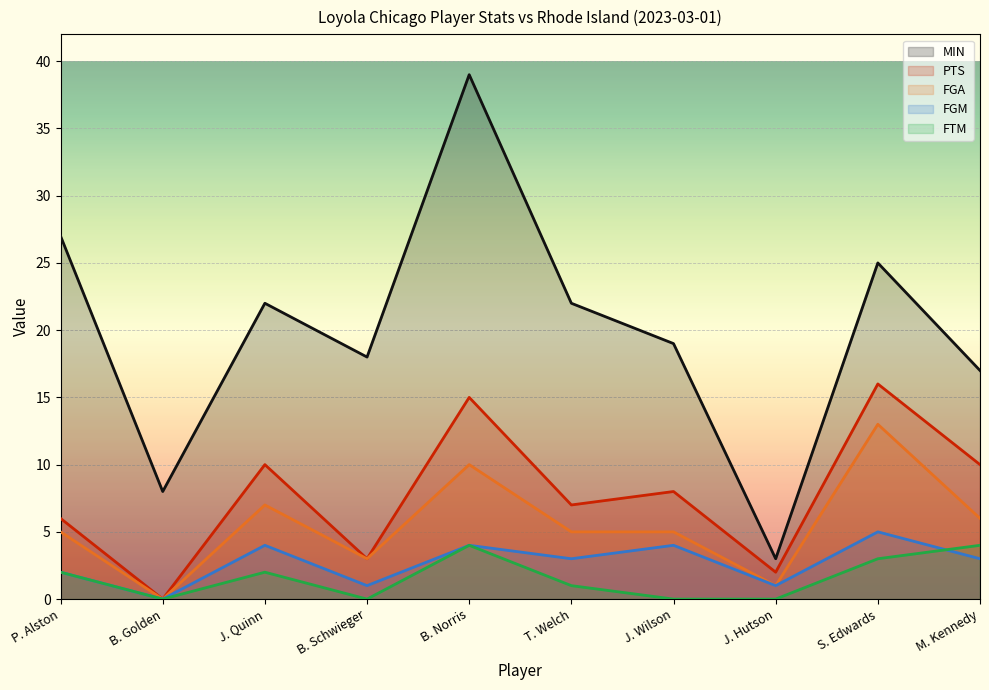

How many data points does each series have?

10